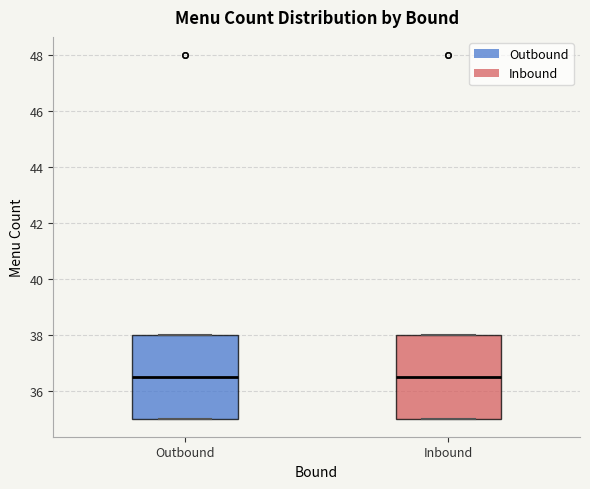

Reading left to right, transcribe this box plot: for each box, give where its median line is, the range the box spans, and where its two whiskers end, as read against the y-axis. The values are not printed on the chart, so give them approximately, as read against the axis.

Outbound: median 36.6, box 35.0 to 38.0, whiskers 35.0 to 38.0
Inbound: median 36.6, box 35.0 to 38.0, whiskers 35.0 to 38.0